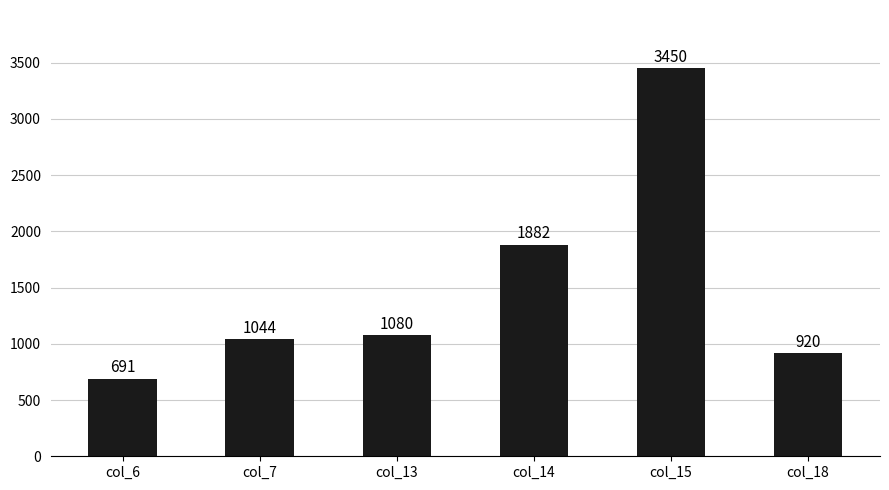

What is the difference between the values at col_13 and col_7?

36